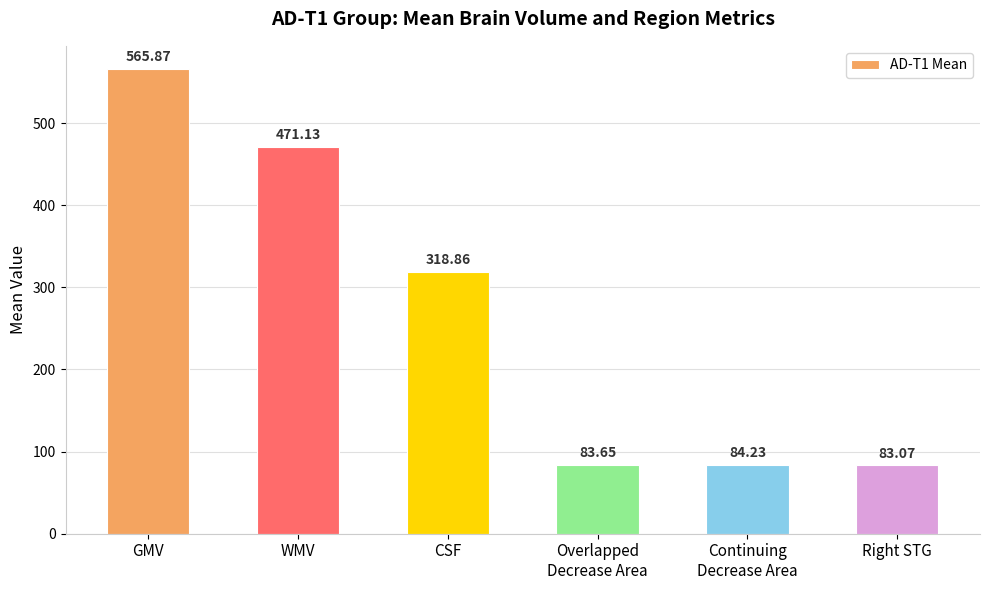

What is the sum of the values at Overlapped
Decrease Area and CSF?

402.5